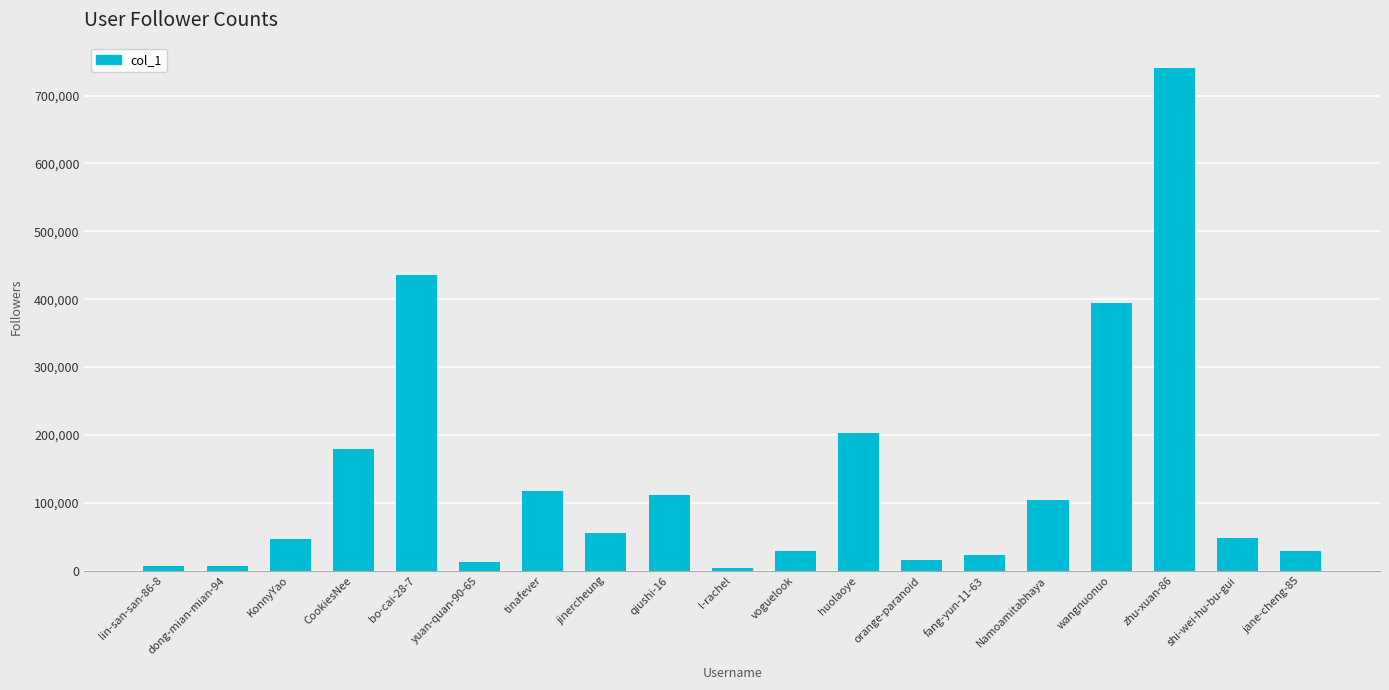

What position from the left is lin-san-san-86-8?

1